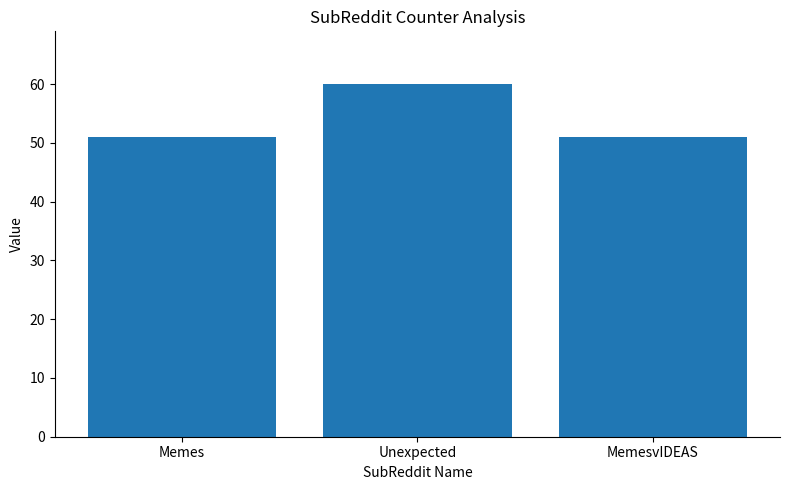

What is the label of the 1st bar from the right?

MemesvIDEAS